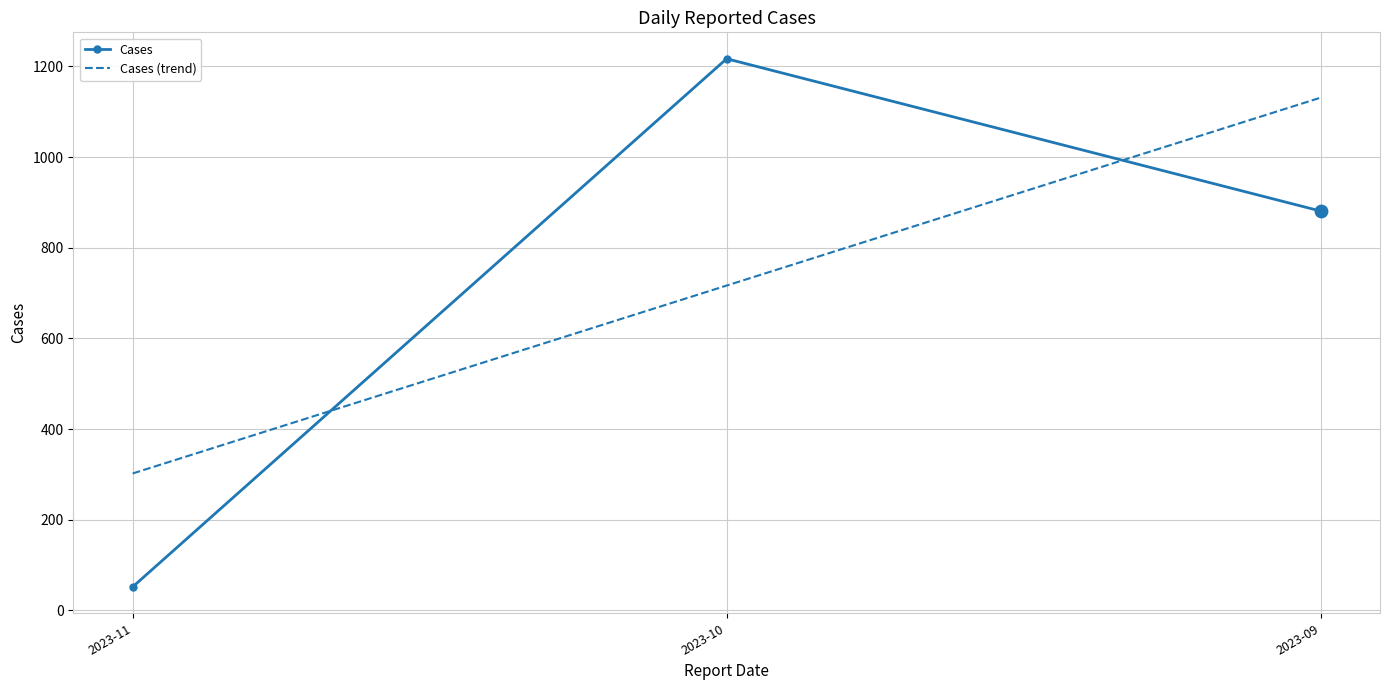

Is the value of Cases at 2023-09 greater than the value of Cases (trend) at 2023-10?

Yes